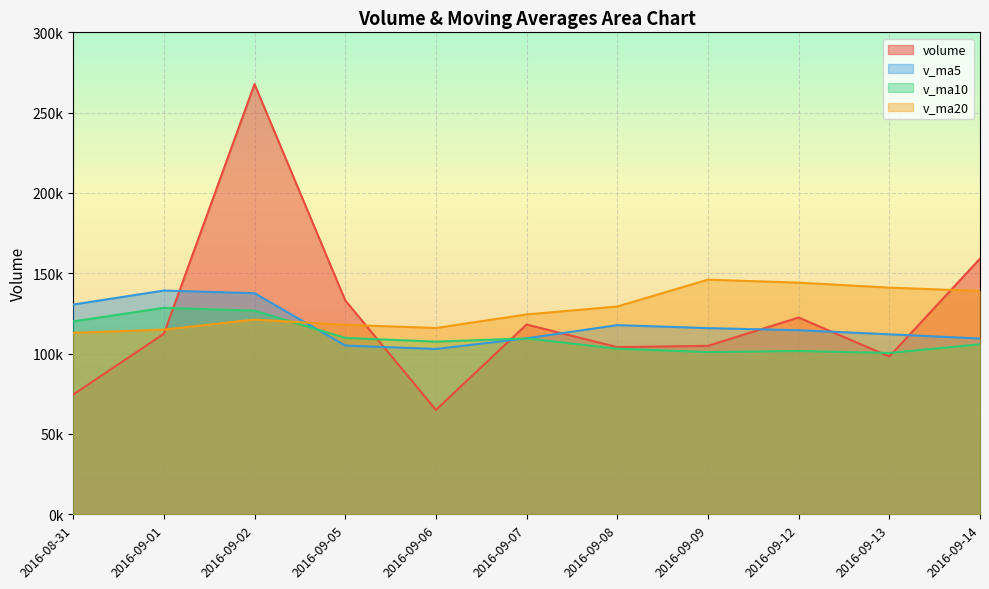

Which category has the lowest value in the v_ma5 series?

2016-09-06